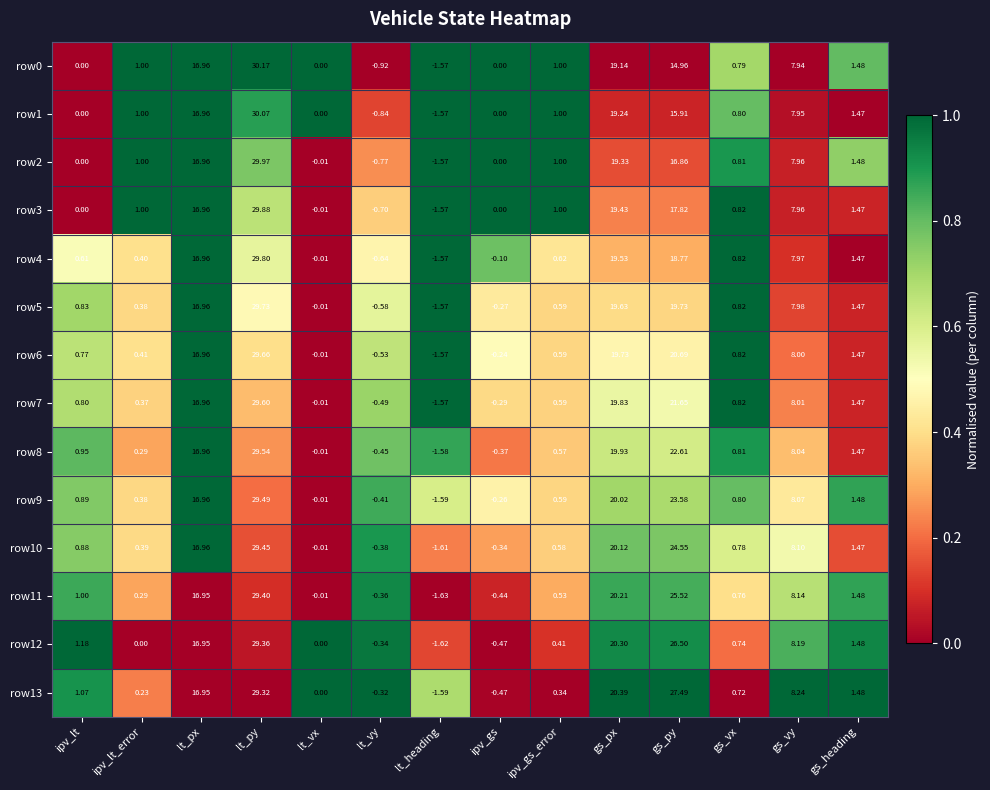

List the labels in order of row11 value, largest first.

lt_py, gs_py, gs_px, lt_px, gs_vy, gs_heading, ipv_lt, gs_vx, ipv_gs_error, ipv_lt_error, lt_vx, lt_vy, ipv_gs, lt_heading